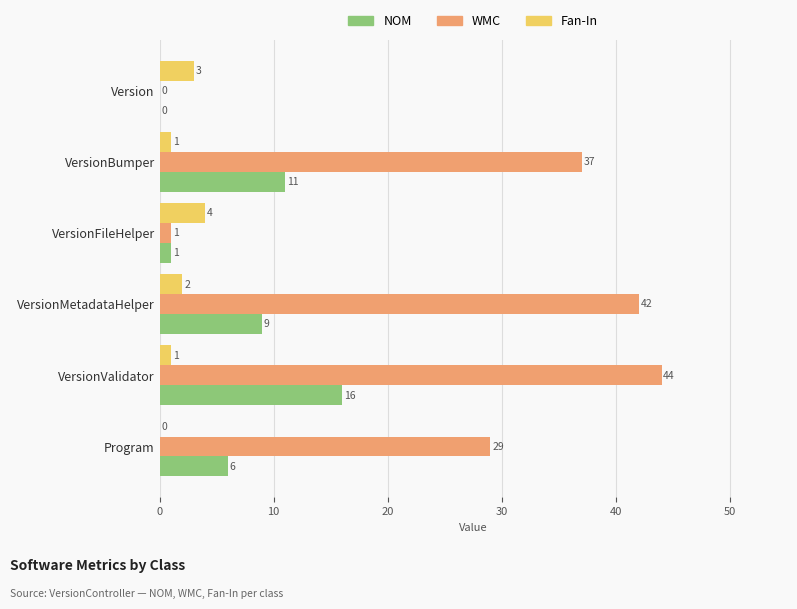

Where is NOM nearest to the value 8?

VersionMetadataHelper